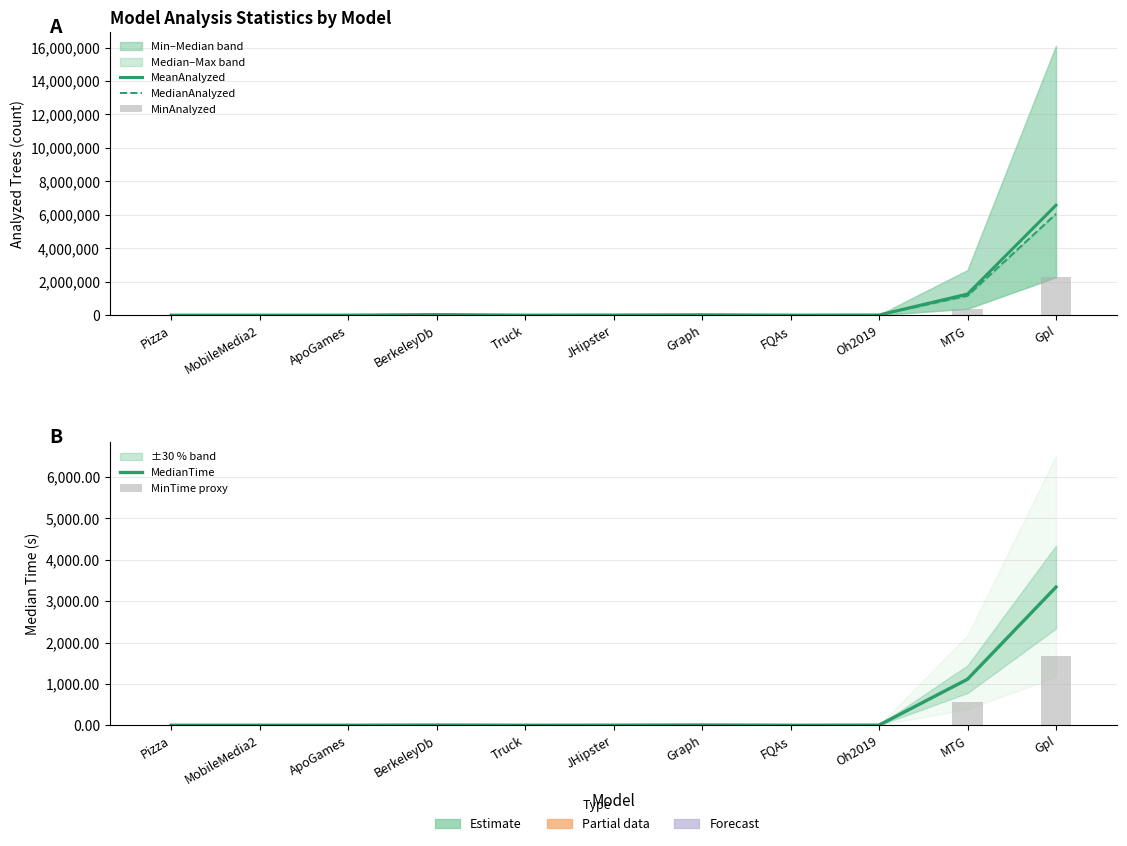

Are the bars horizontal?

No